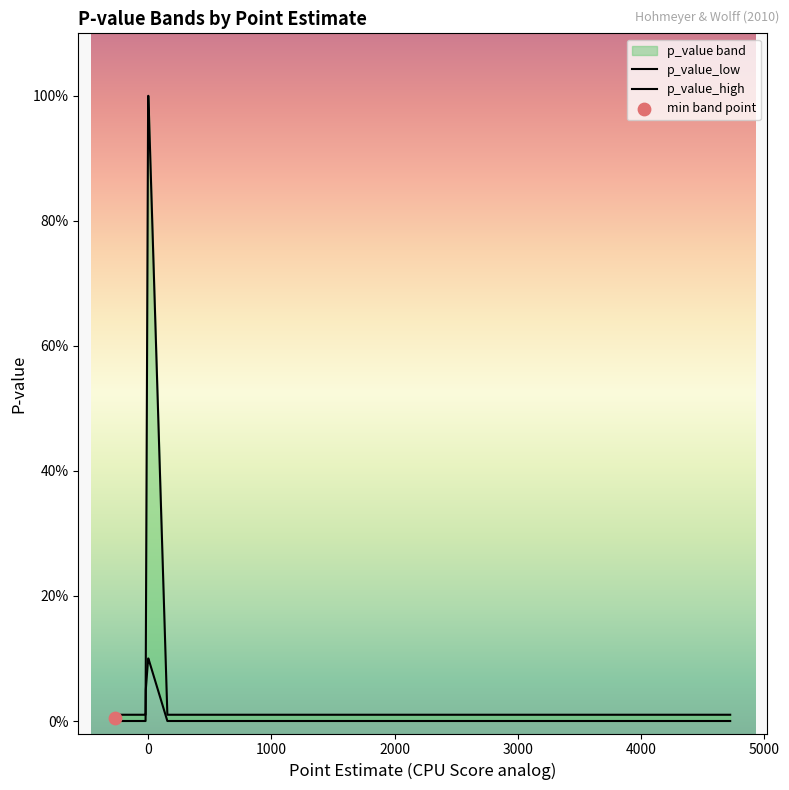

Which series reaches the maximum Y coordinate?

p_value_high